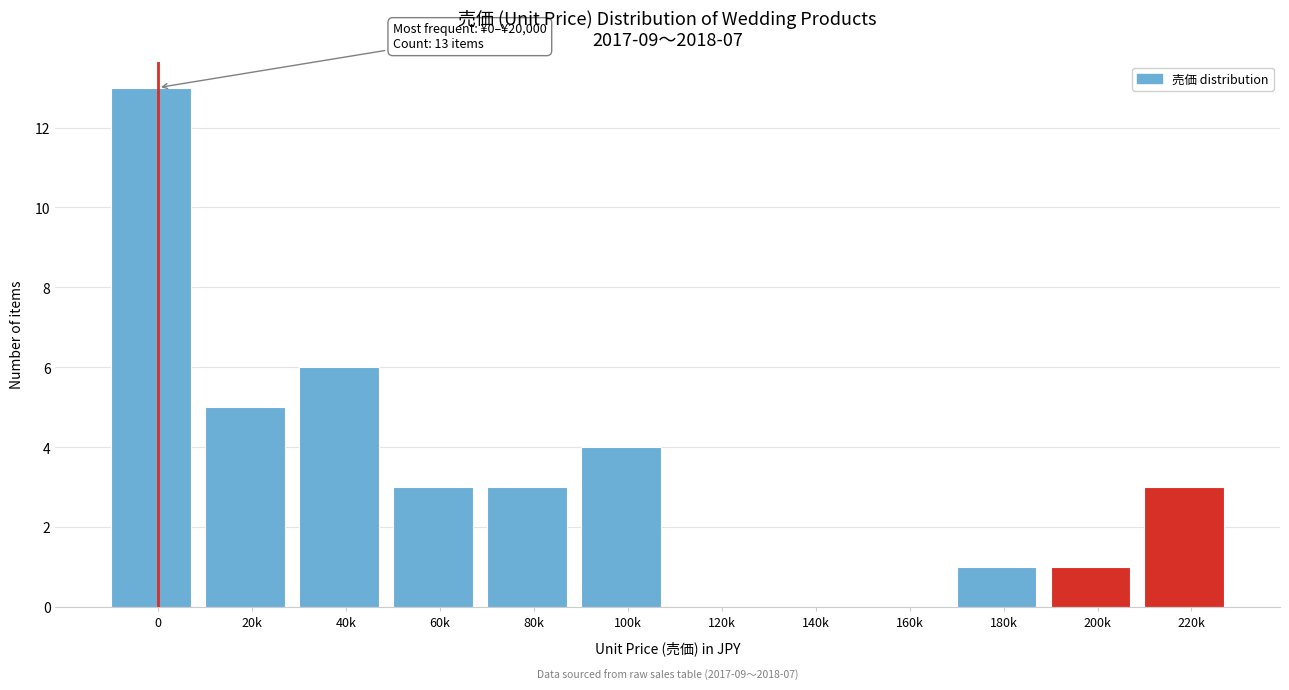

Reading right to left, list all the values displayed in this chart.

220k=3	200k=1	180k=1	160k=0	140k=0	120k=0	100k=4	80k=3	60k=3	40k=6	20k=5	0=13